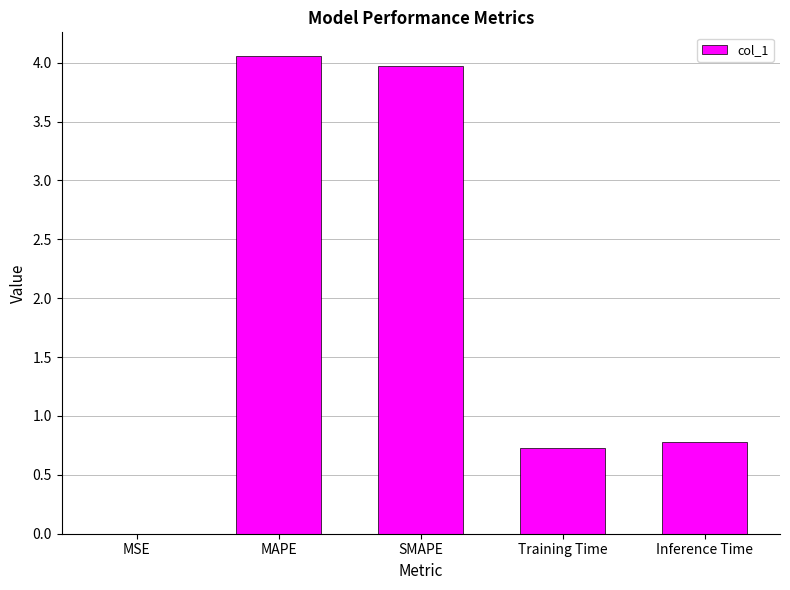

What is the sum of the values at Inference Time and Training Time?

1.5